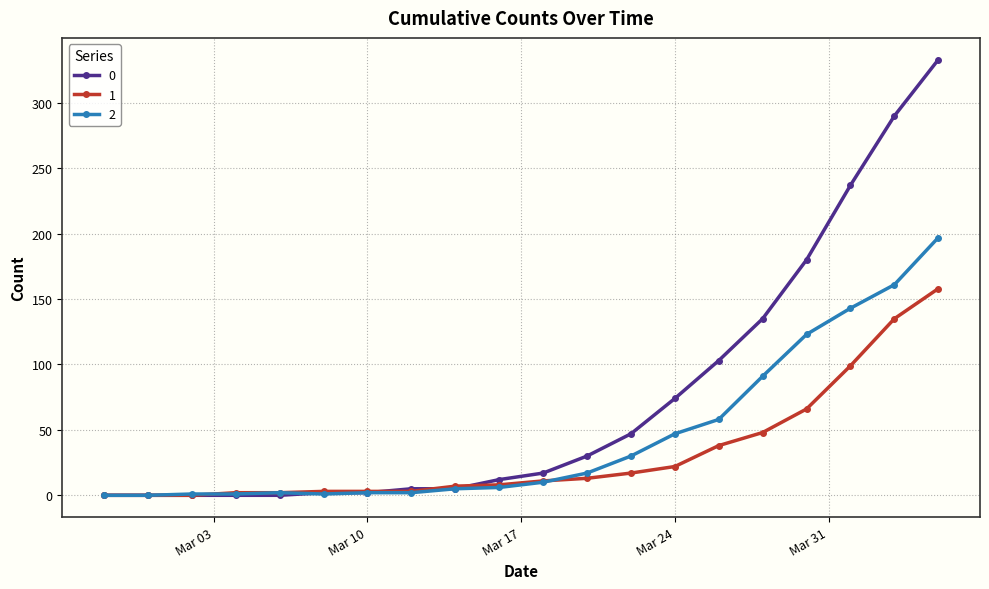

Rank the series by their maximum value, from highest to lowest.

0, 2, 1